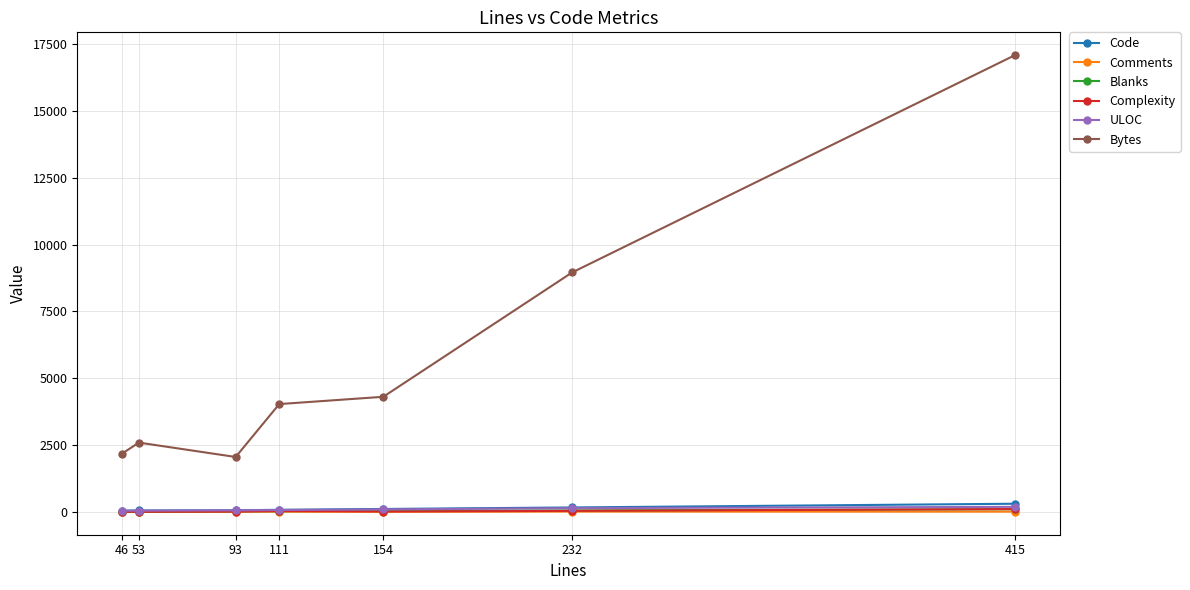

At which category is the sum across all series the highest?

415